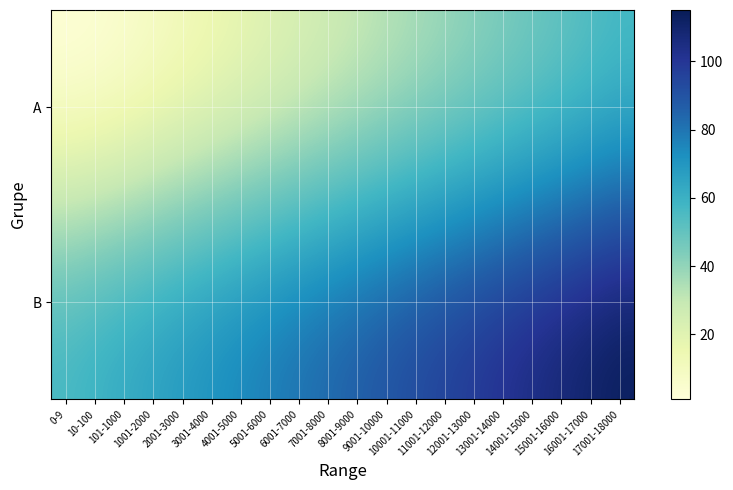

Reading right to left, list all the values displayed in this chart.

A: 17001-18000=55	16001-17000=52	15001-16000=49	14001-15000=46	13001-14000=43	12001-13000=40	11001-12000=37	10001-11000=34	9001-10000=31	8001-9000=28	7001-8000=25	6001-7000=22	5001-6000=19	4001-5000=16	3001-4000=13	2001-3000=10	1001-2000=7	101-1000=4	10-100=2	0-9=1
B: 17001-18000=115	16001-17000=112	15001-16000=109	14001-15000=106	13001-14000=103	12001-13000=100	11001-12000=97	10001-11000=94	9001-10000=91	8001-9000=88	7001-8000=85	6001-7000=82	5001-6000=79	4001-5000=76	3001-4000=73	2001-3000=70	1001-2000=67	101-1000=64	10-100=61	0-9=58